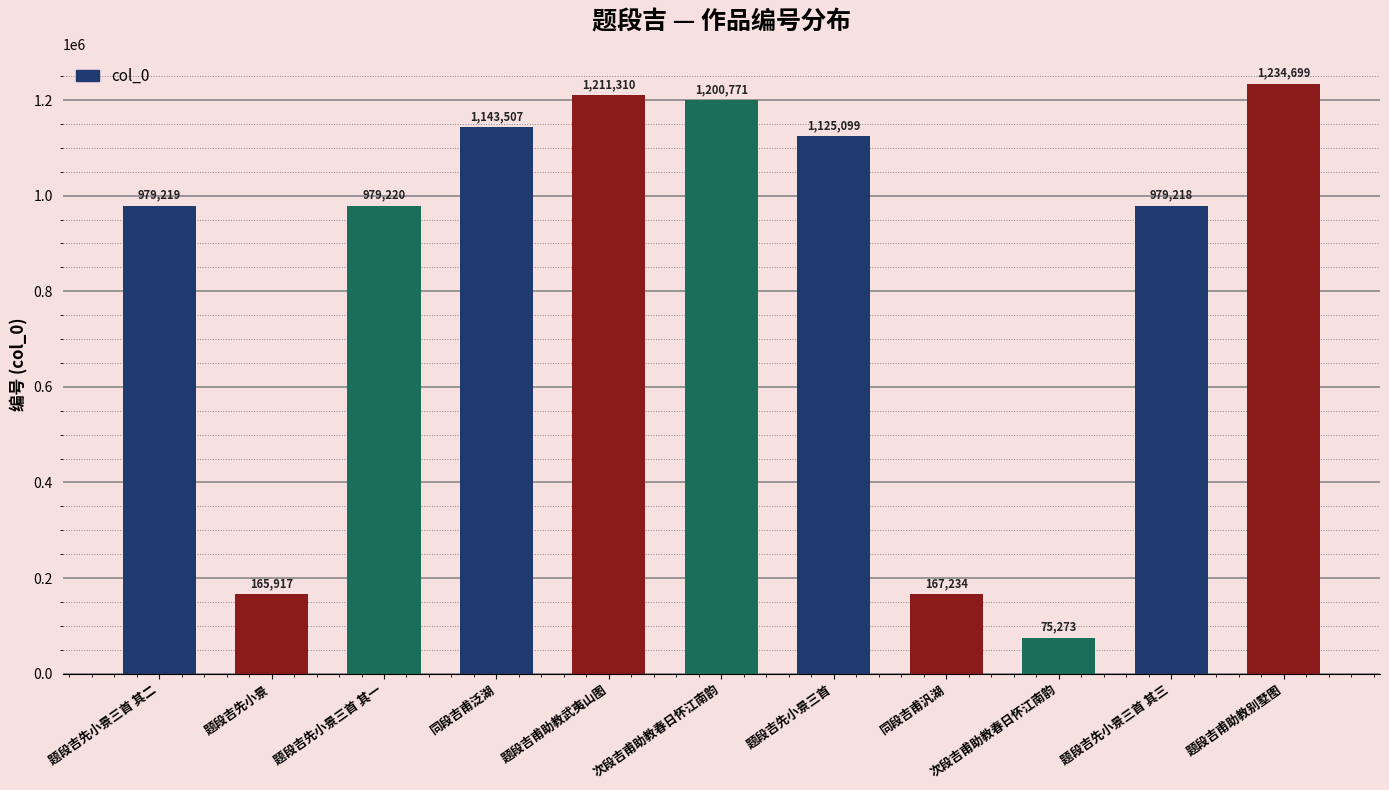

How many categories are shown in the chart?

11